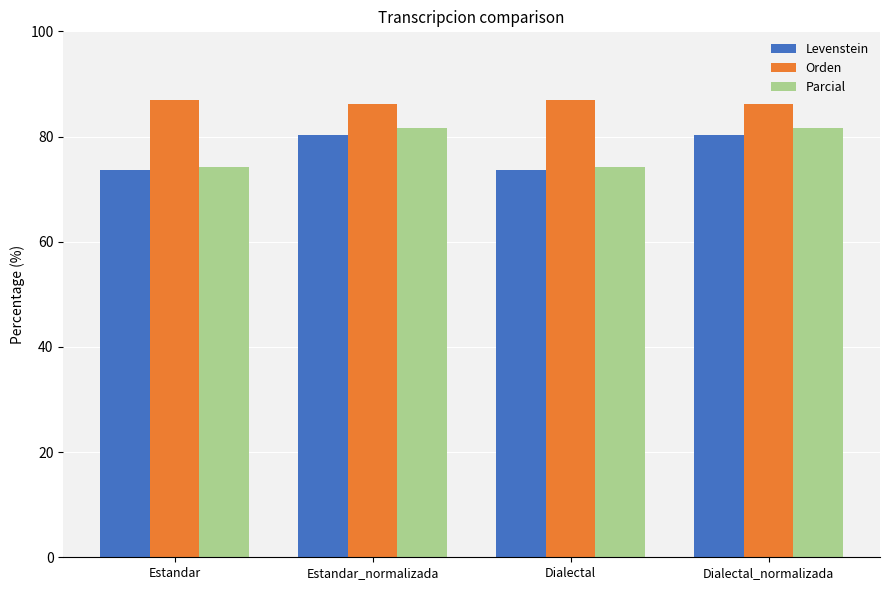

Rank the series at Estandar_normalizada from lowest to highest value.

Levenstein, Parcial, Orden